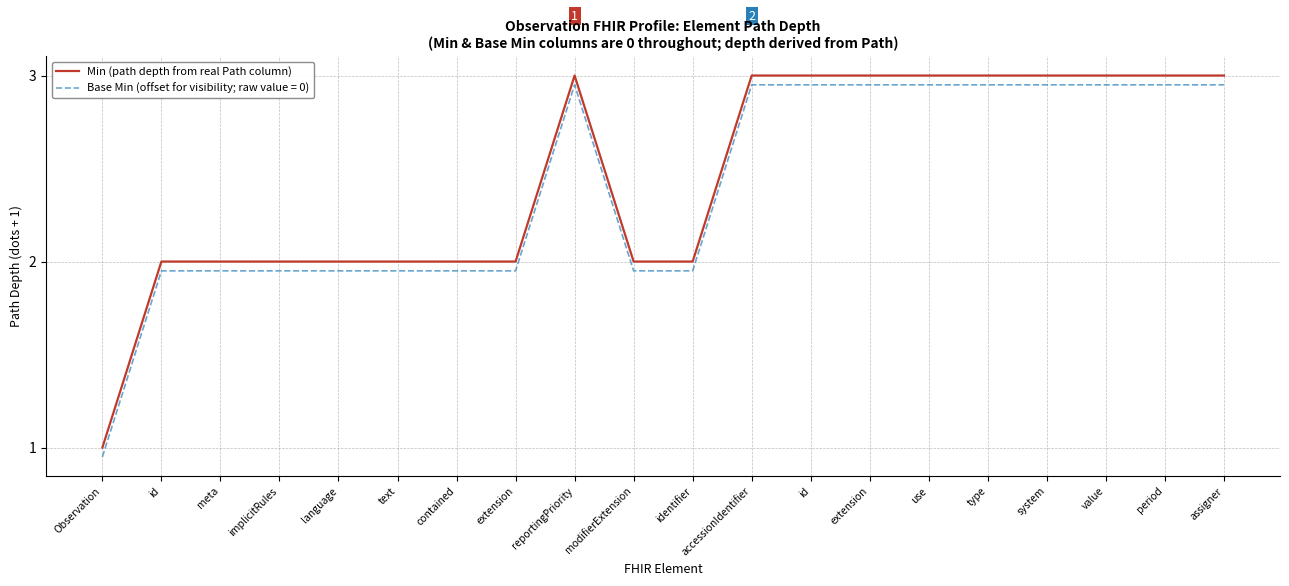

Reading left to right, what are all the values shown in this chart?

1	2	2	2	2	2	2	2	3	2	2	3	3	3	3	3	3	3	3	3